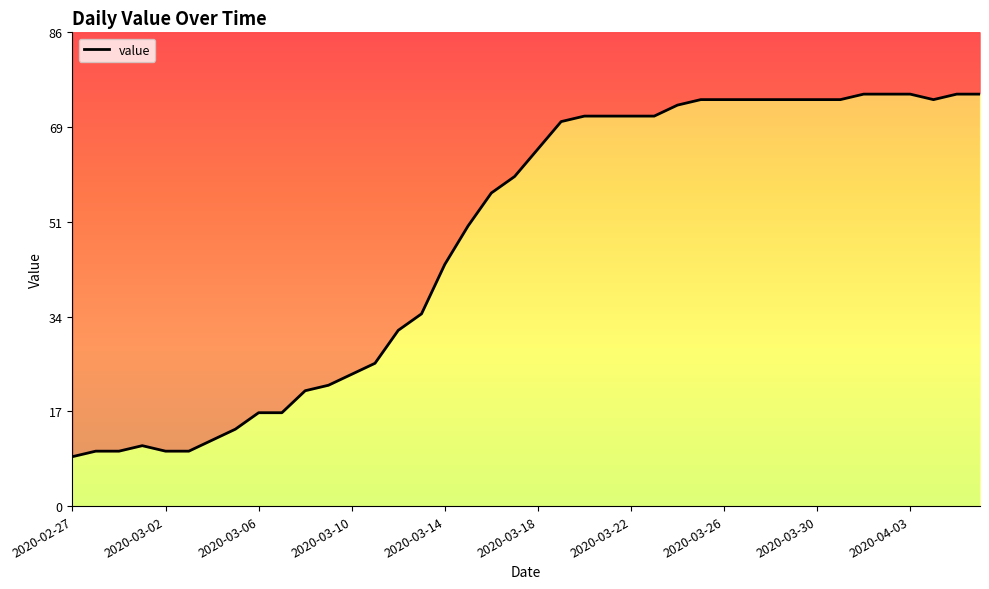

What is the label of the 28th point from the left?

2020-03-25